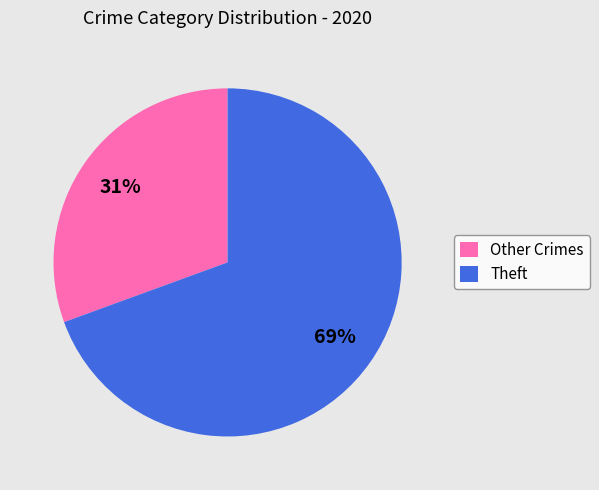

Rank the categories by value from lowest to highest.

Other Crimes, Theft